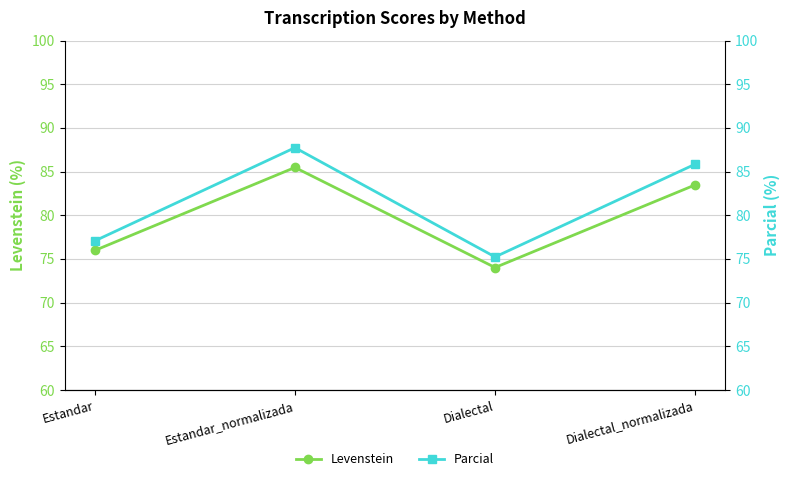

List the series in order of their overall mean, lowest first.

Levenstein, Parcial